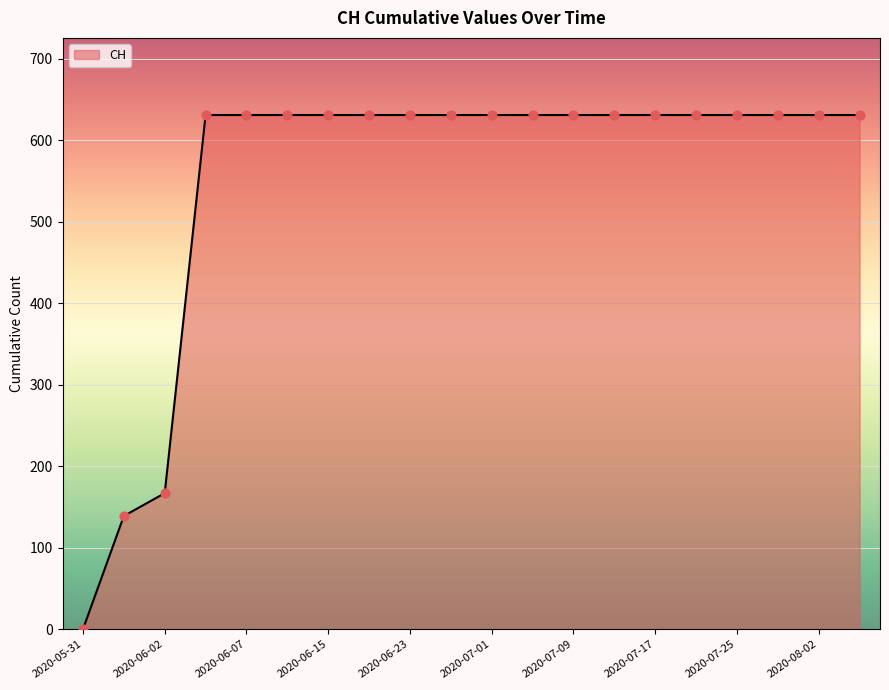

What is the maximum value shown in the chart?

631